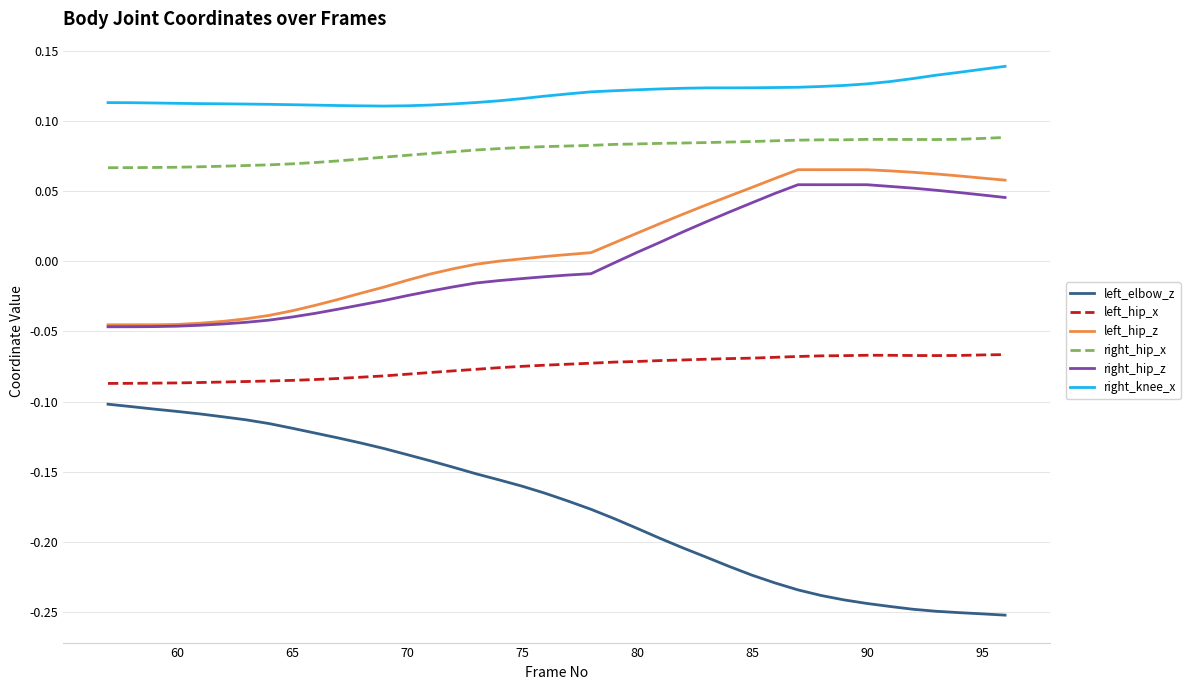

Which series has the largest range (max minus min)?

left_elbow_z